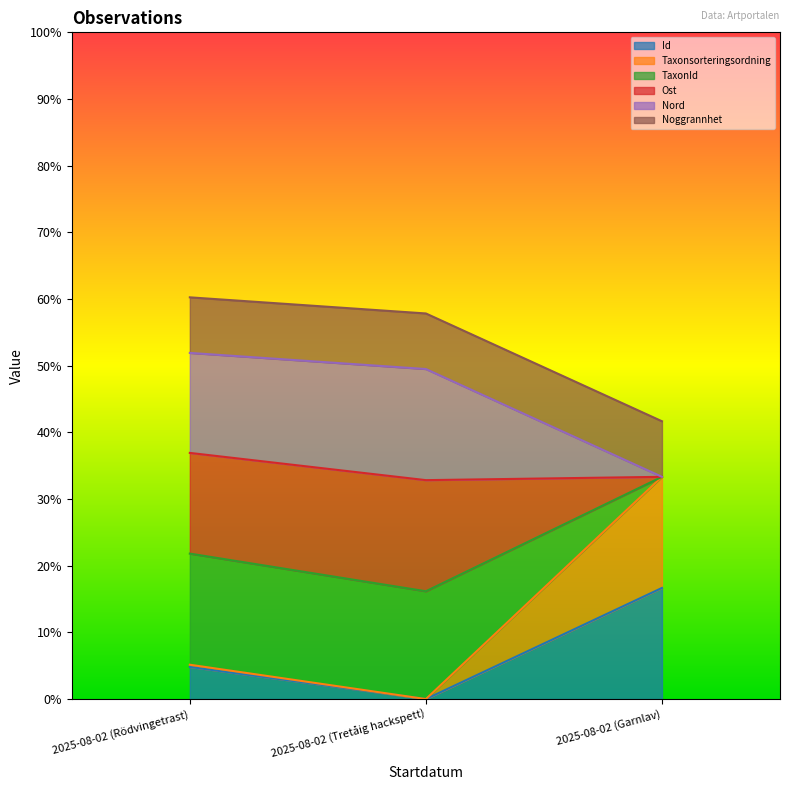

At how many categories does at least one series exceed 0?

3